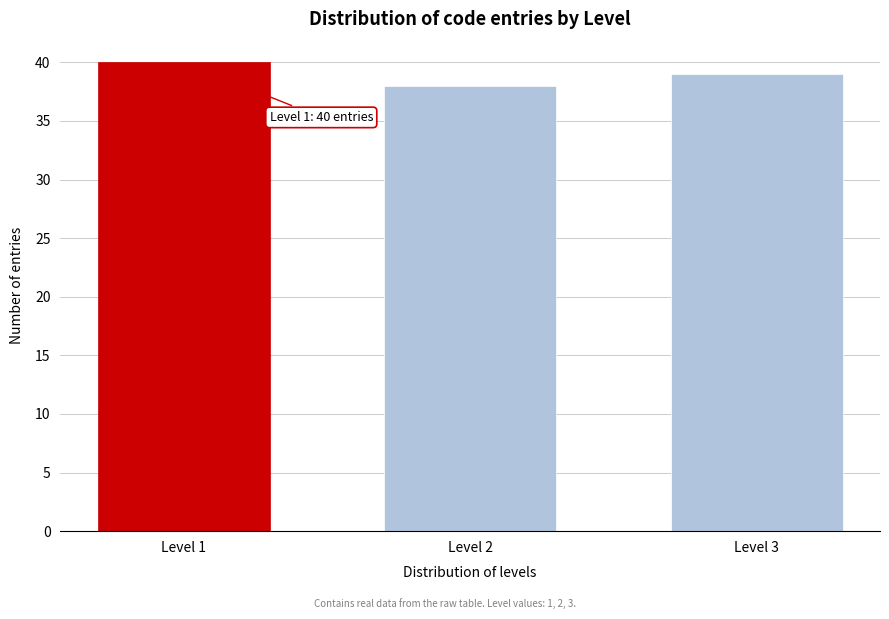

Reading right to left, what are all the values shown in this chart?

Level 3=39	Level 2=38	Level 1=40